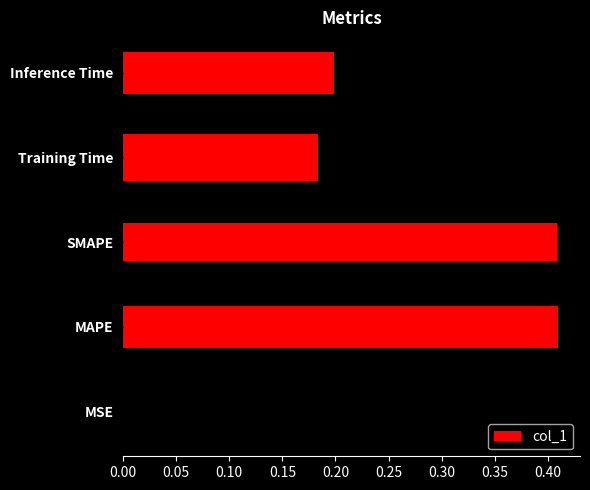

What is the sum of all values?

1.2